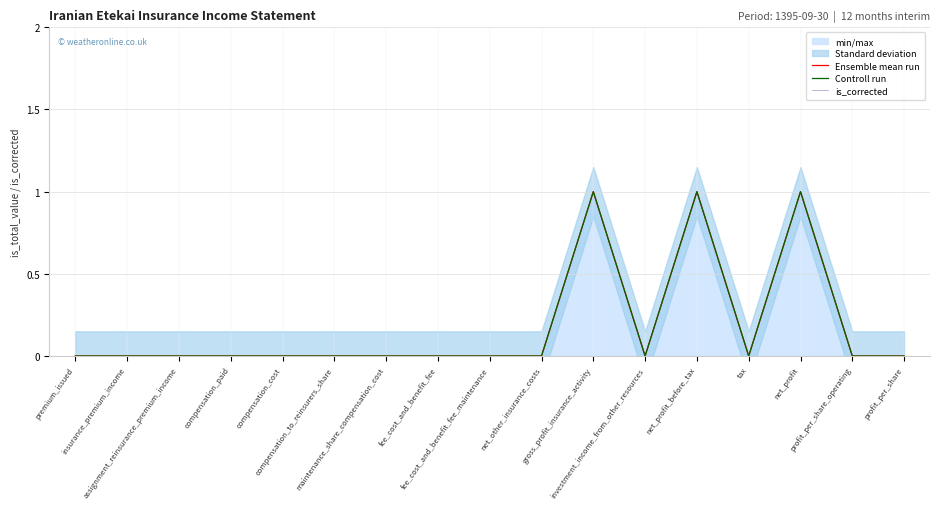

Between compensation_to_reinsurers_share and net_profit_before_tax, which is larger?

net_profit_before_tax